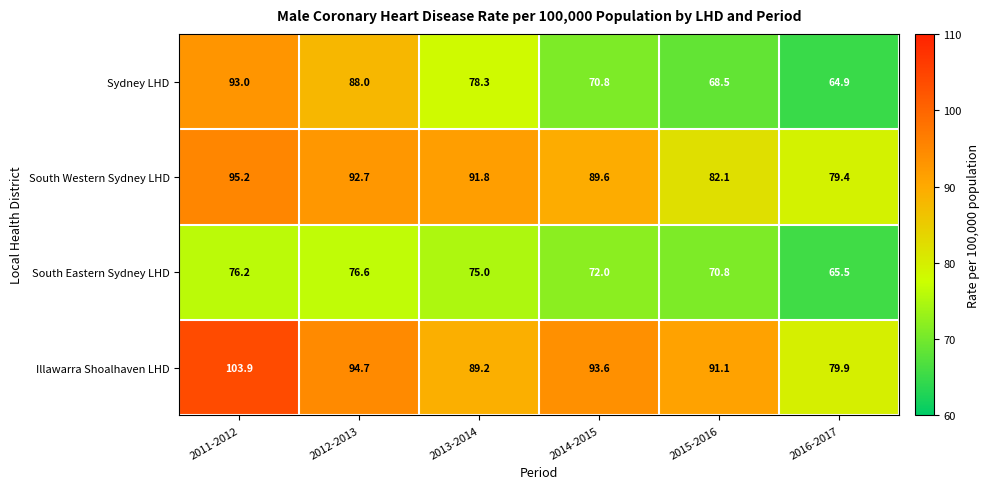

How many values in the Illawarra Shoalhaven LHD series exceed 93?

3